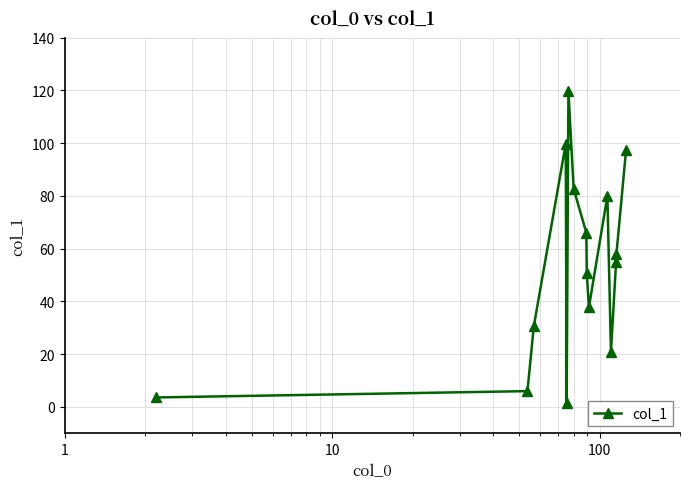

What is the difference between the maximum and minimum values?

118.4